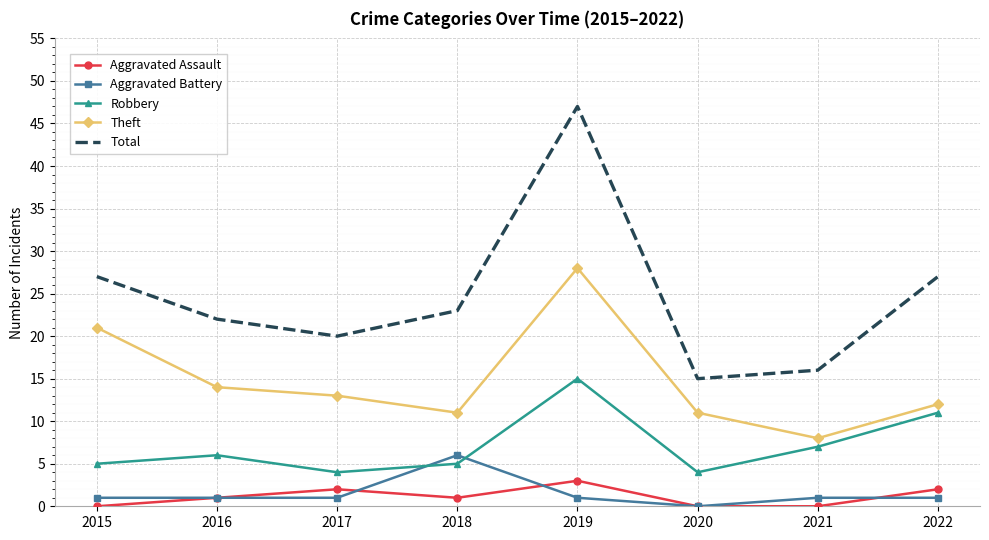

In Total, how many points are lower than both neighbors (excluding endpoints)?

2